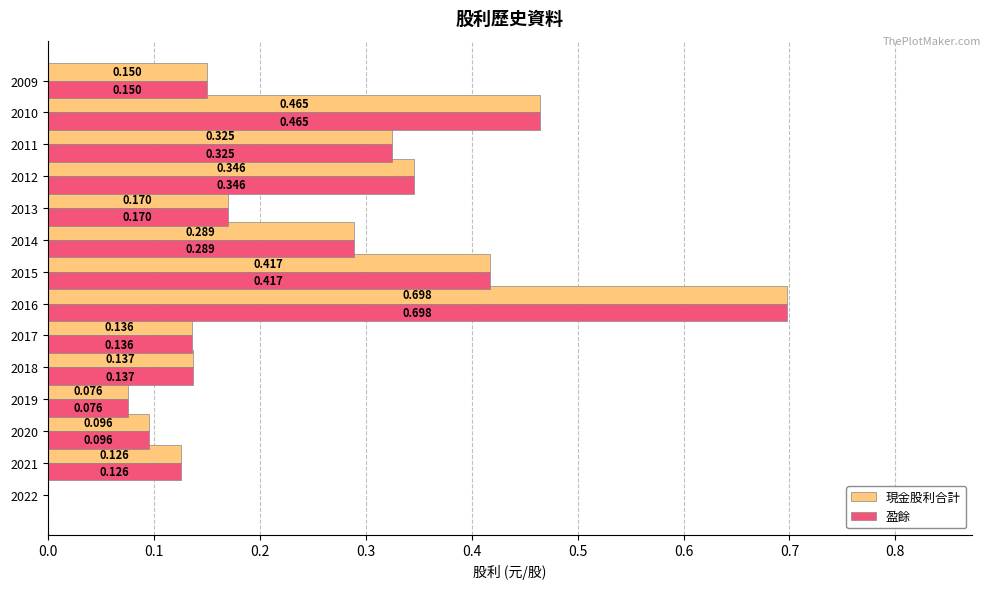

Is the value of 現金股利合計 at 2012 greater than the value of 盈餘 at 2010?

No